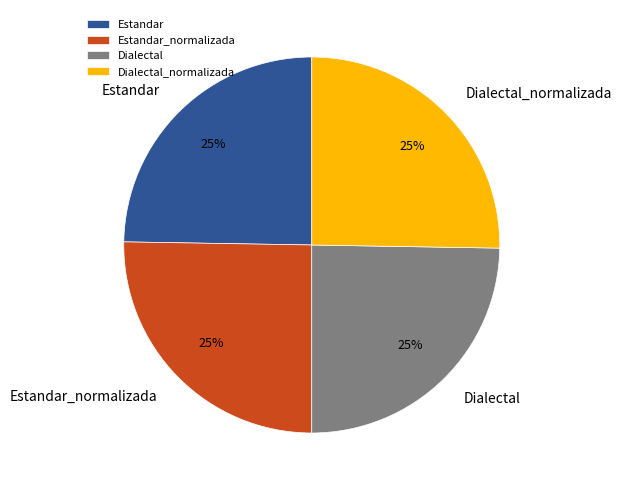

How many slices are in this pie chart?

4